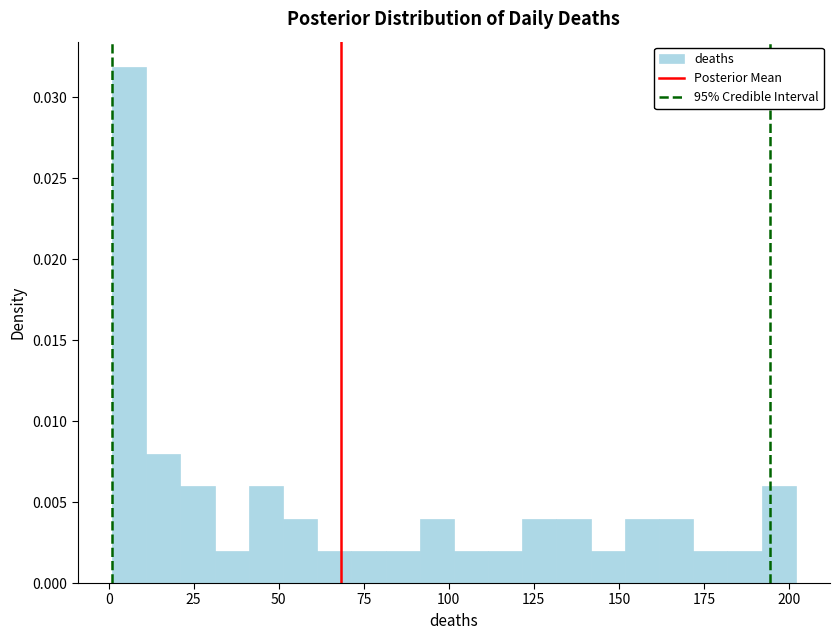

Read against the x-axis, roughly where is the centre of the tallest bar?

5